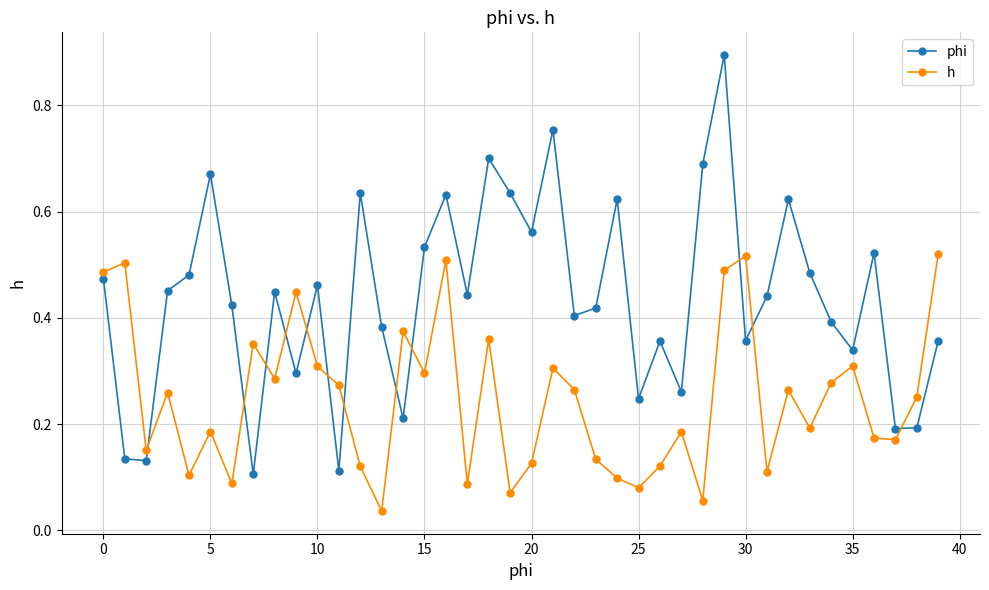

What are all the series names shown in the legend?

phi, h